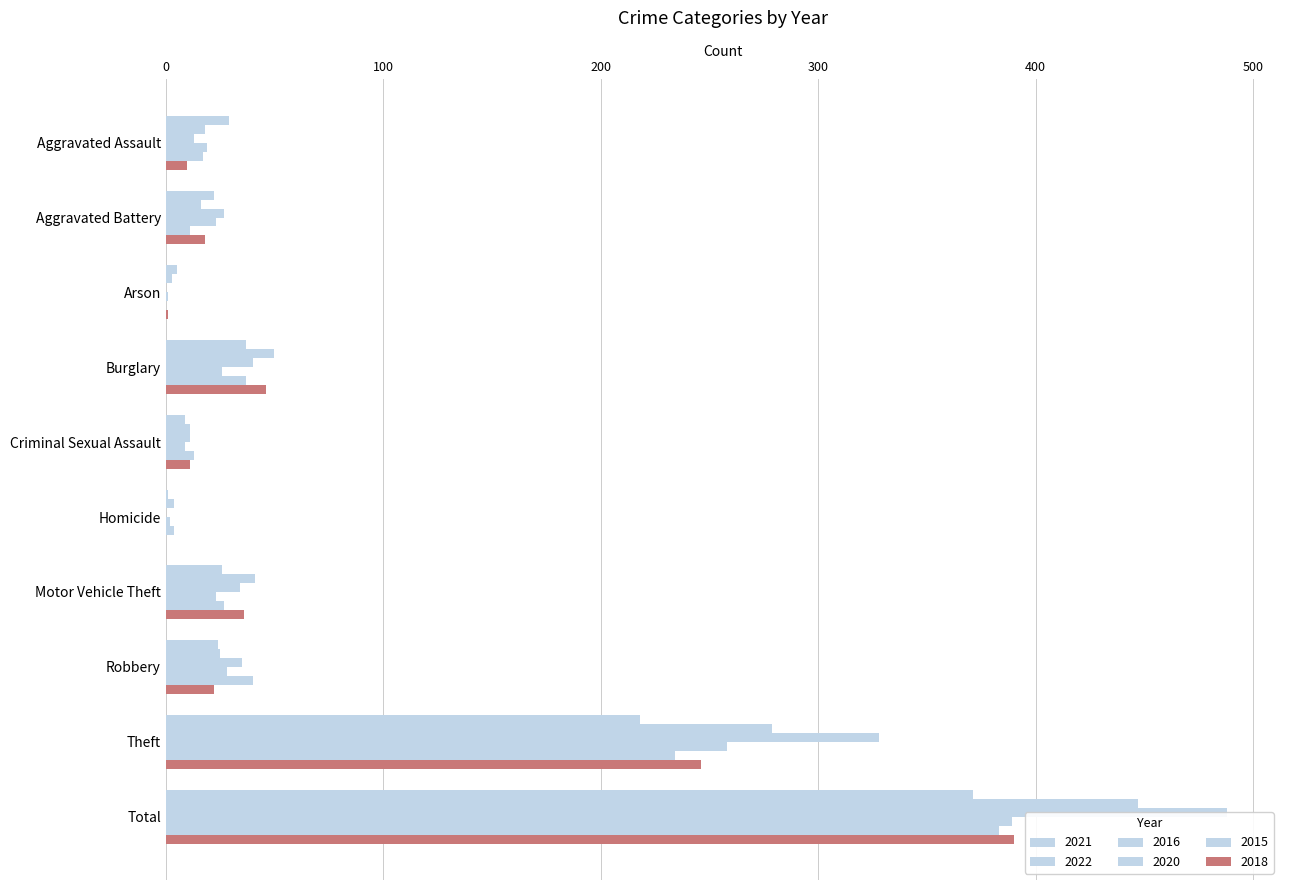

How many data points does each series have?

10